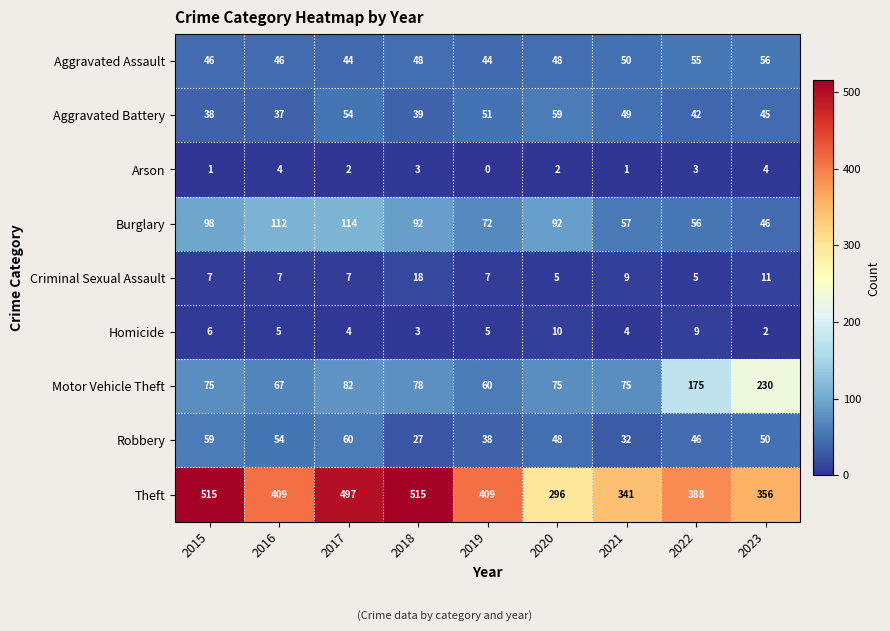

Where is Aggravated Assault nearest to the value 50?

2021